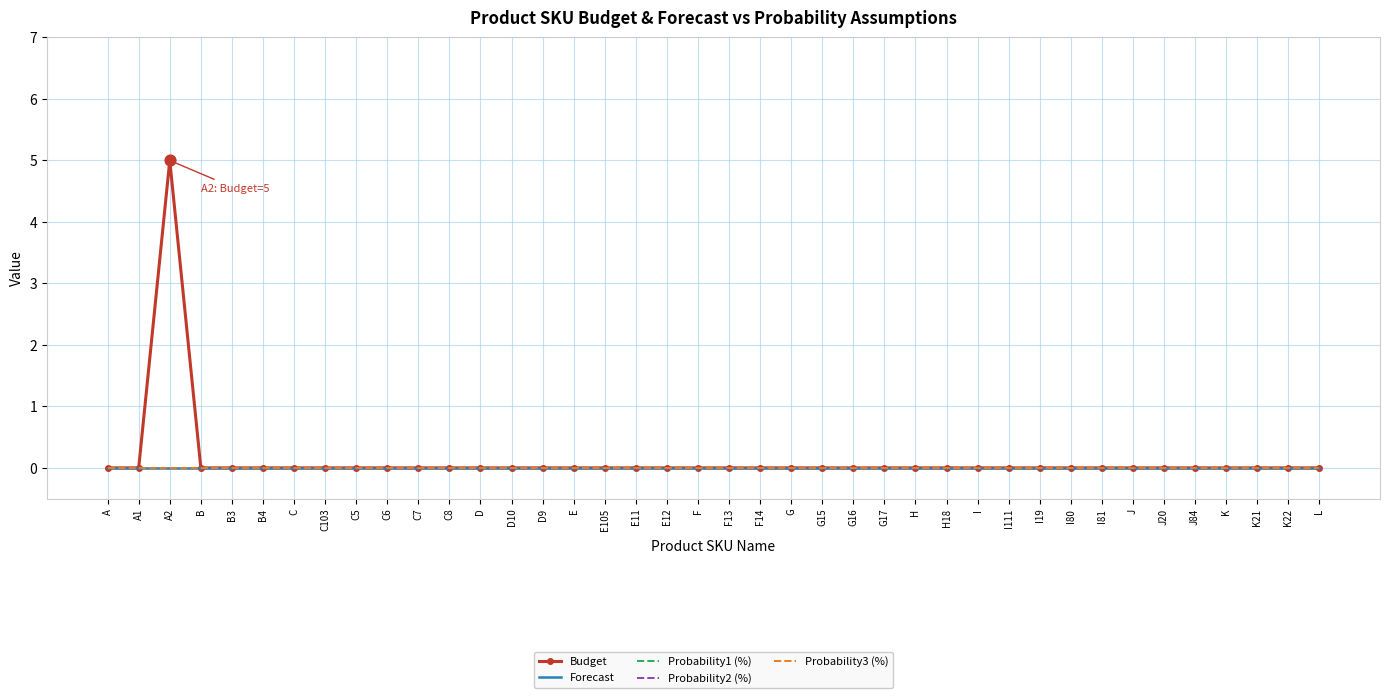

What are all the series names shown in the legend?

Budget, Forecast, Probability1 (%), Probability2 (%), Probability3 (%)